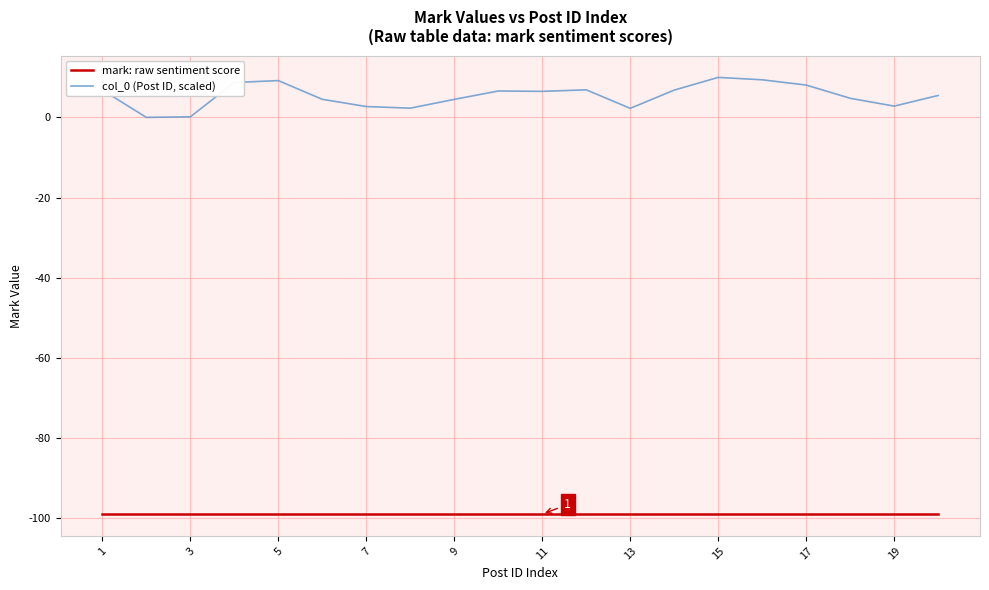

True or false: col_0 (Post ID, scaled) and mark: raw sentiment score intersect in this chart.

False